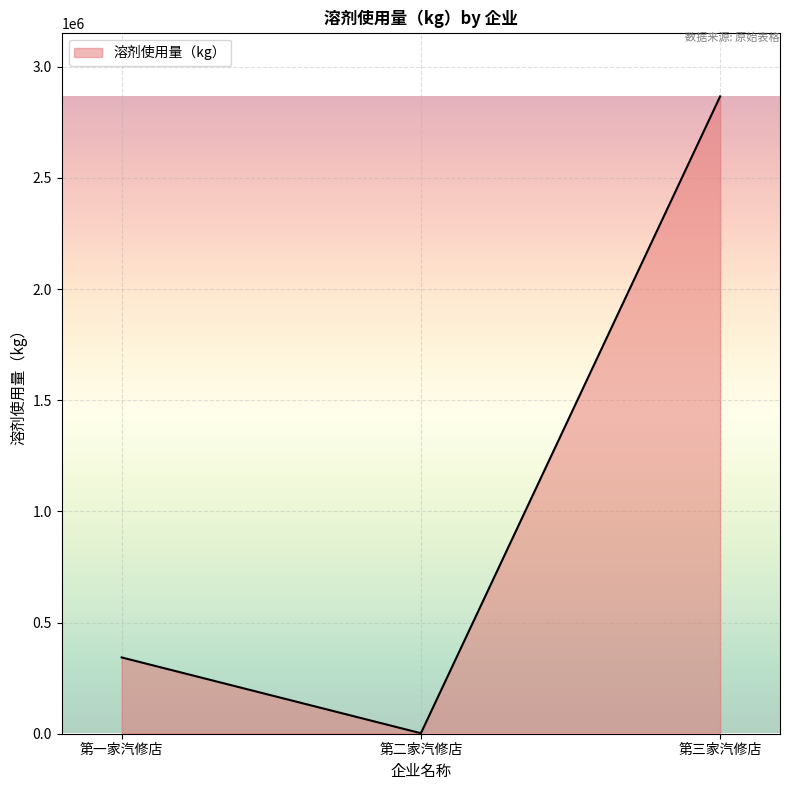

Is it true that the value at 第二家汽修店 is 2219.0?

True